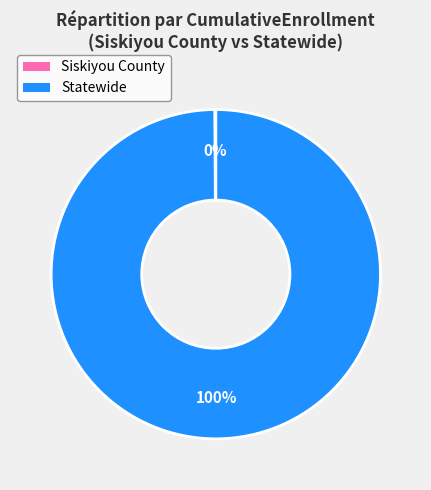

True or false: Statewide accounts for 100% of the total.

True